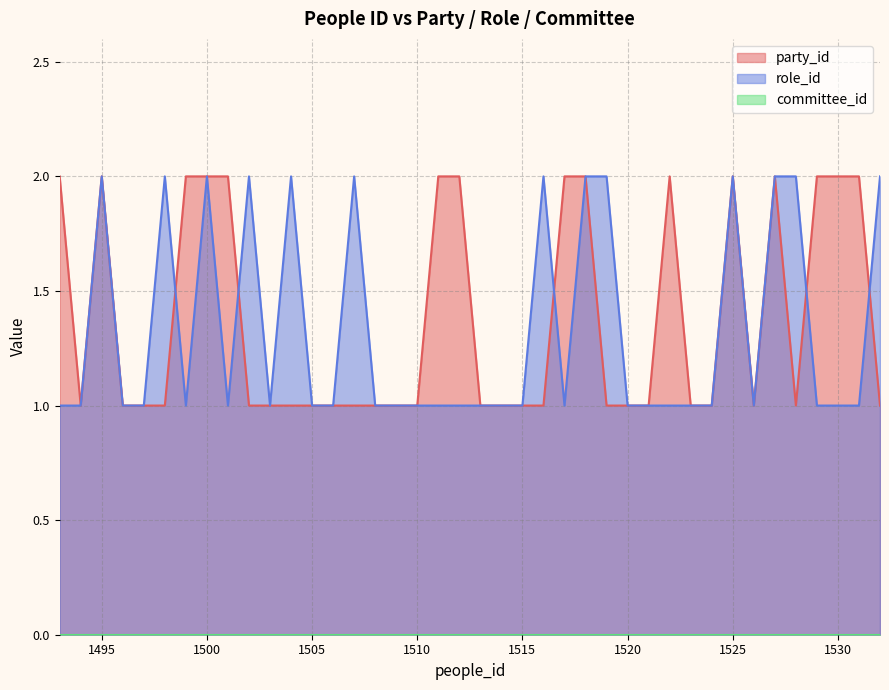

Which label corresponds to the smallest value in the chart?

1494